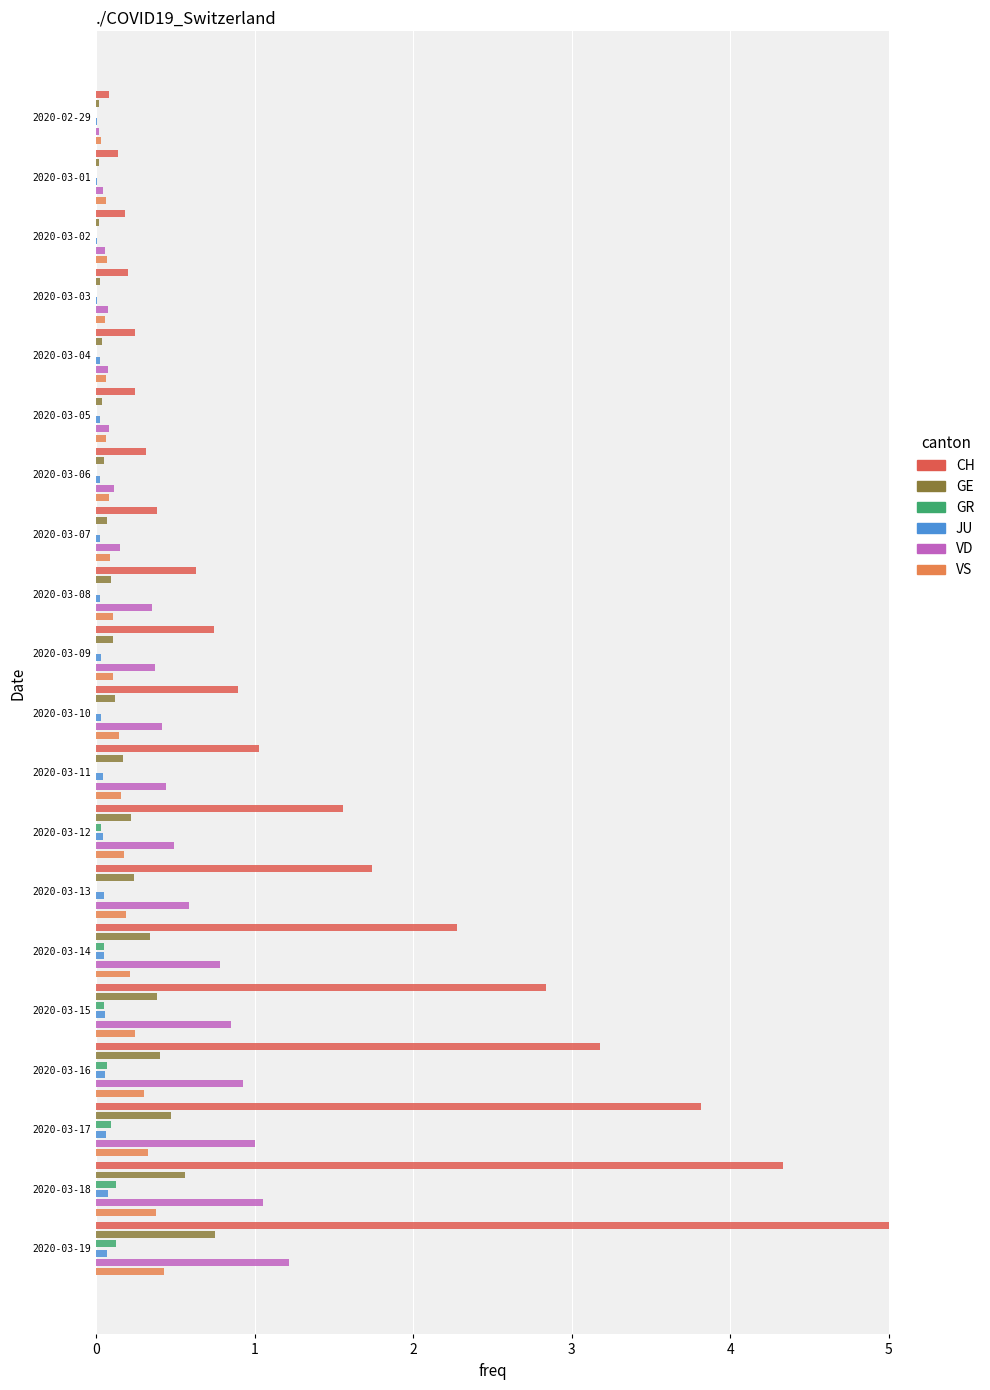

What is the total value across all series at 9?

1.4